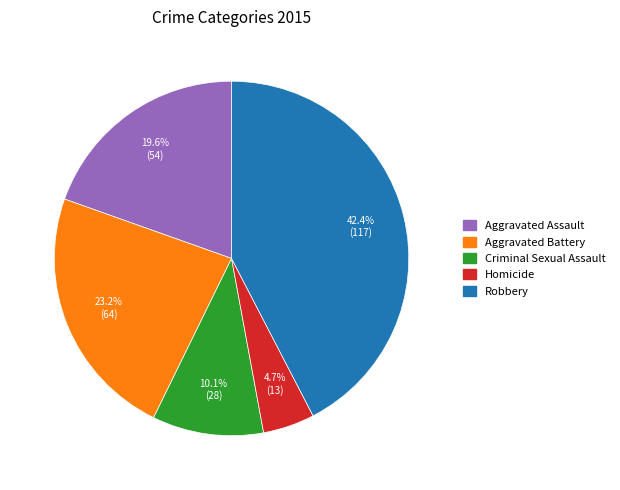

Is there any slice that represents more than half of the pie?

No